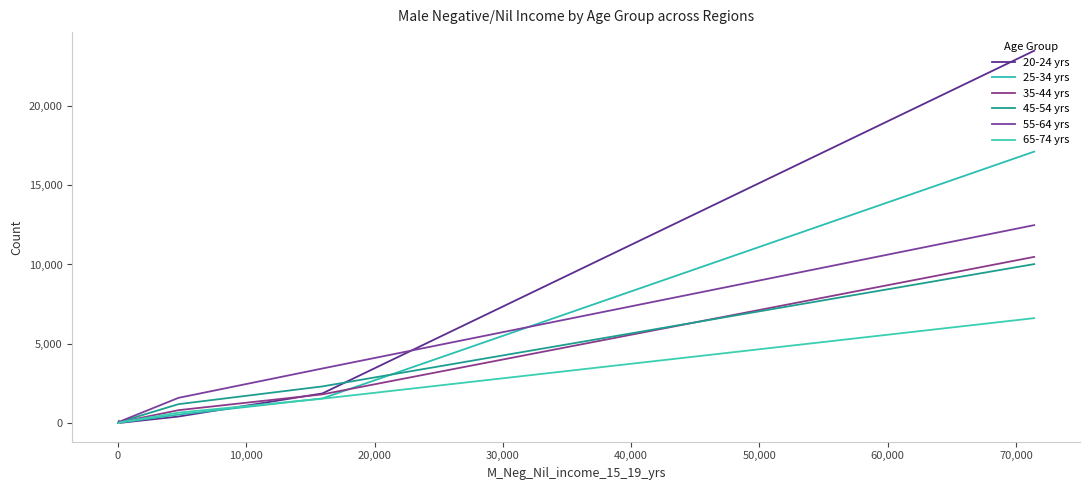

What is the difference between the second highest and second lowest values in the 55-64 yrs series?

3398